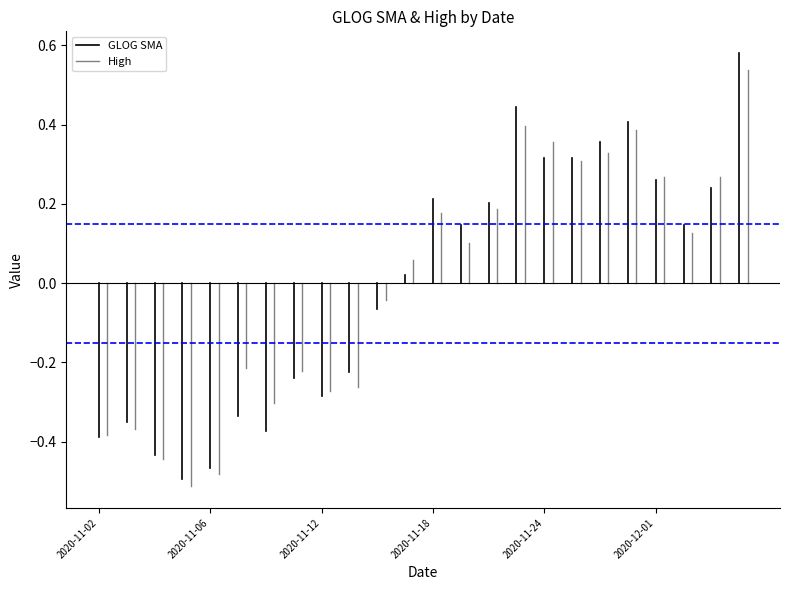

Does the chart have visible grid lines?

No